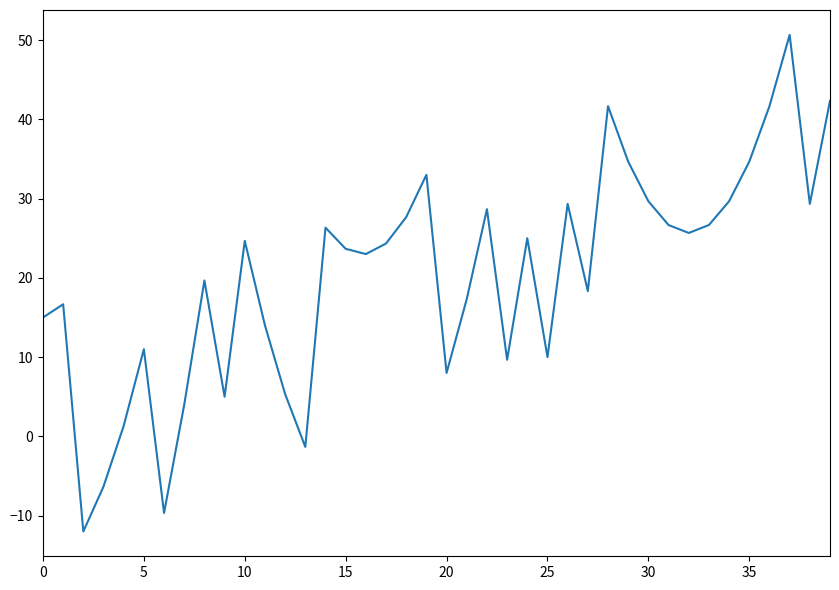

What is the difference between the maximum and minimum values?

62.7